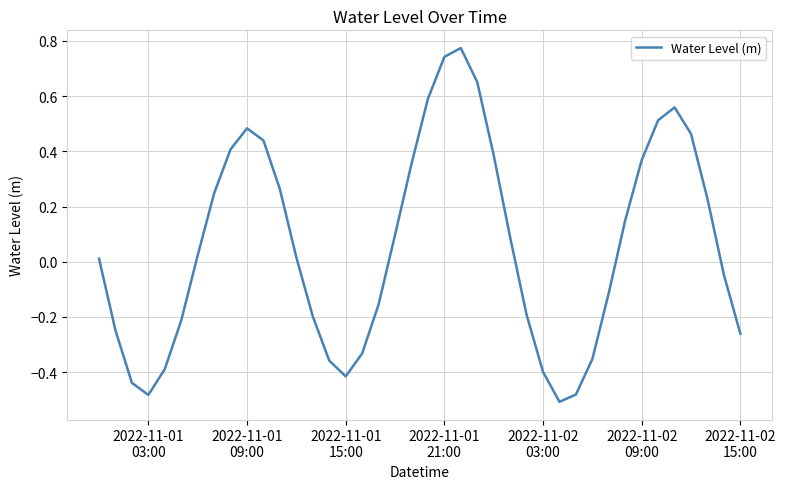

How many lines are shown in the chart?

1